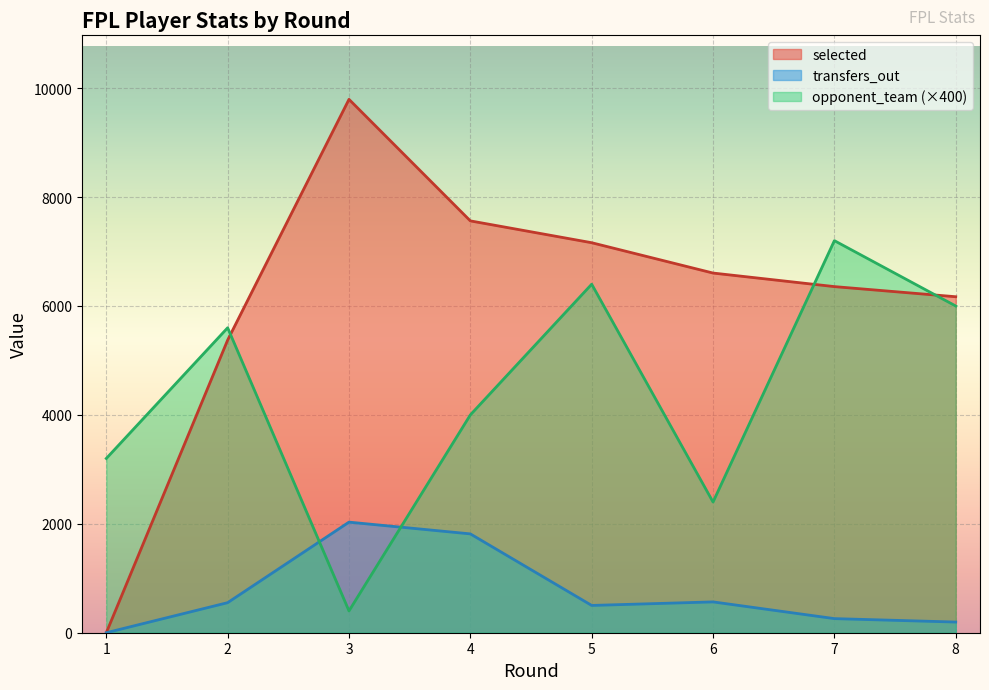

How many interior local peaks does the opponent_team series have?

3